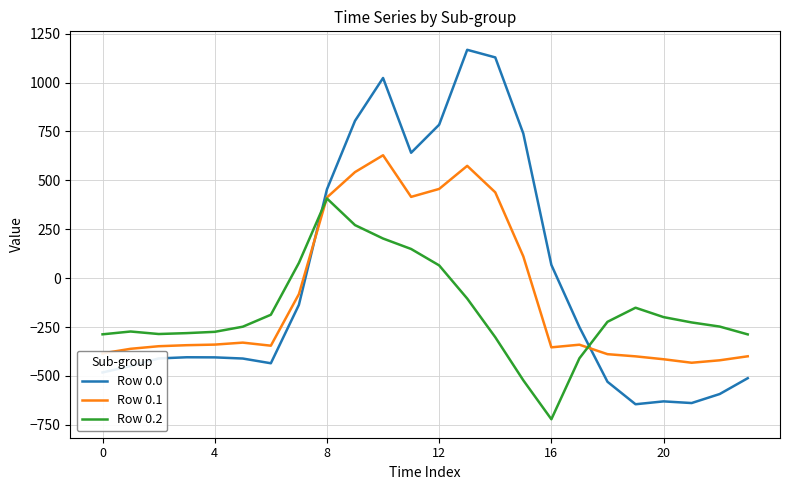

How many values in the Row 0.0 series are below -404?

13